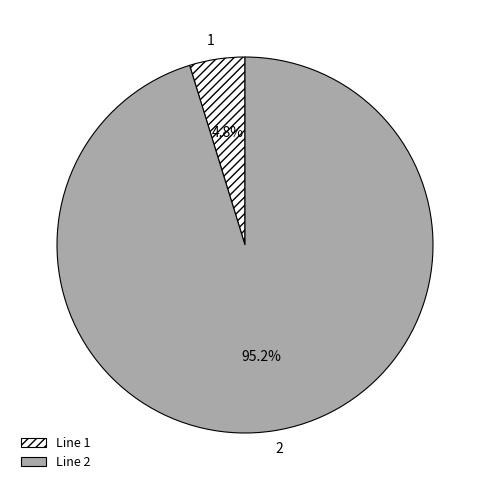

How many segments does this pie chart have?

2